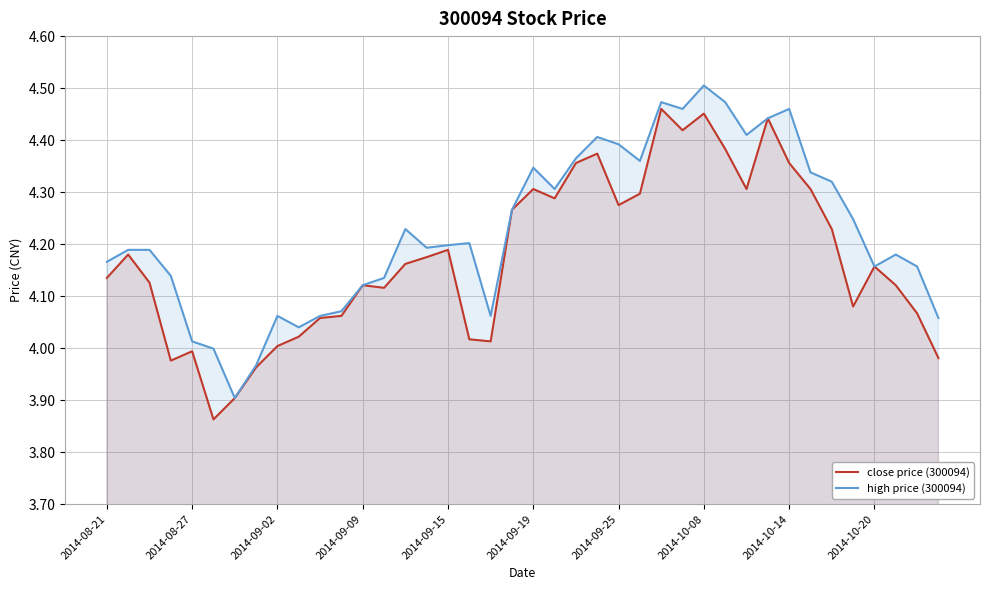

What is the maximum value shown in the chart?

4.5